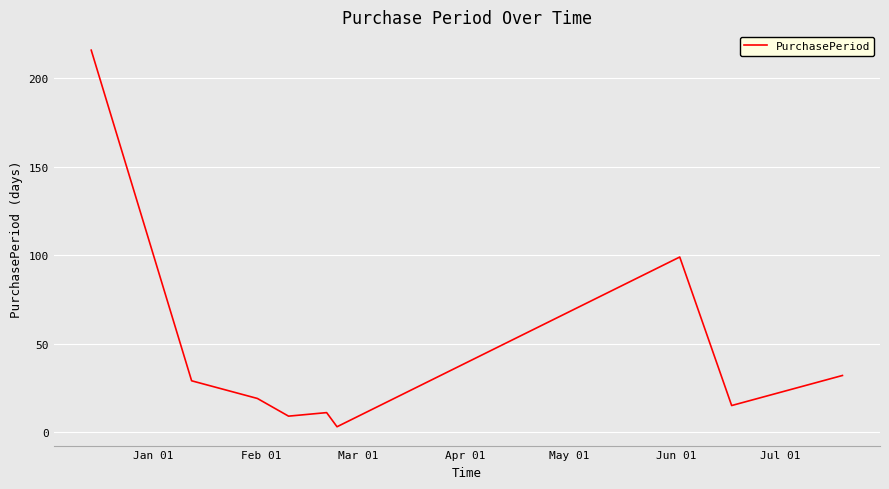

Count the number of categories in the chart.

9